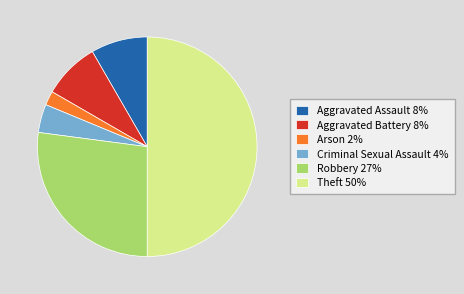

Is Aggravated Battery the majority of the pie?

No